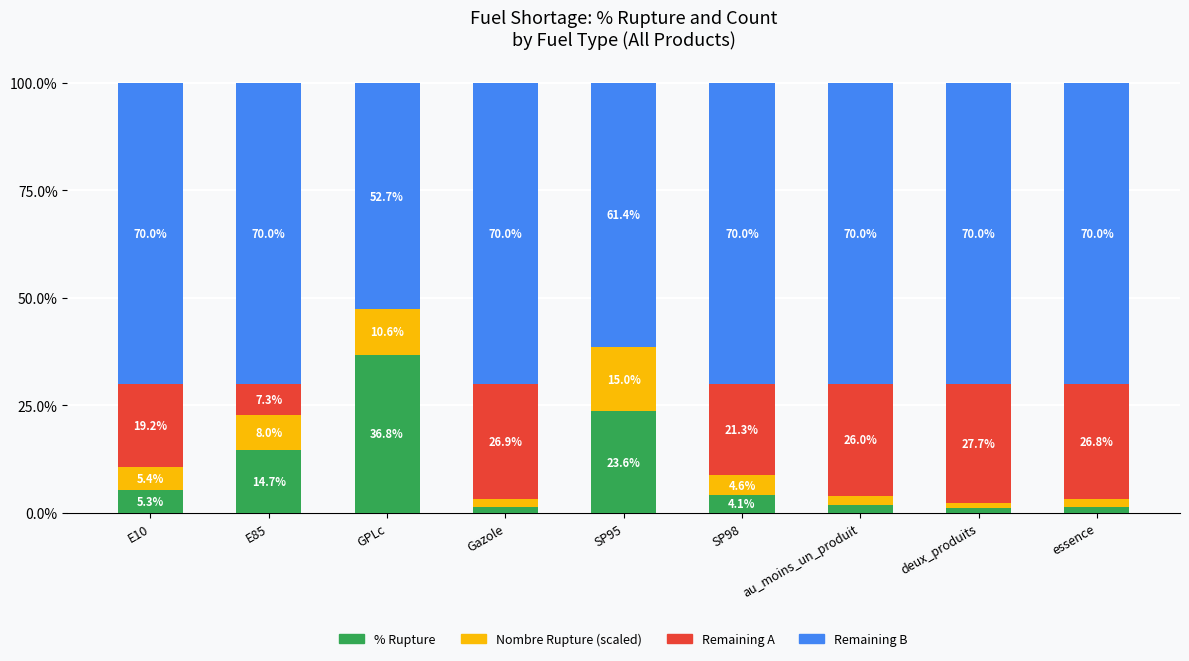

At which label does % Rupture first exceed 4?

E10